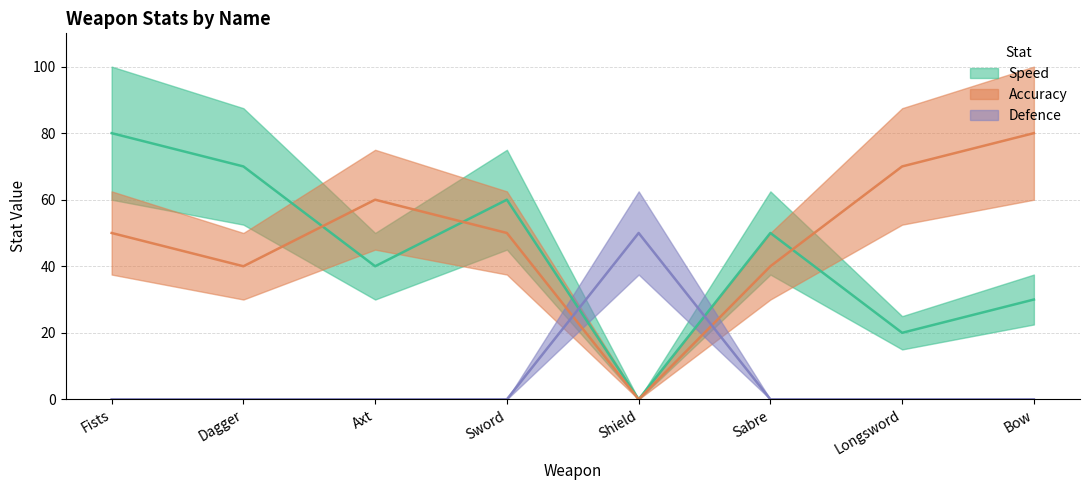

Is the value of Accuracy at Dagger greater than the value of Defence at Dagger?

Yes